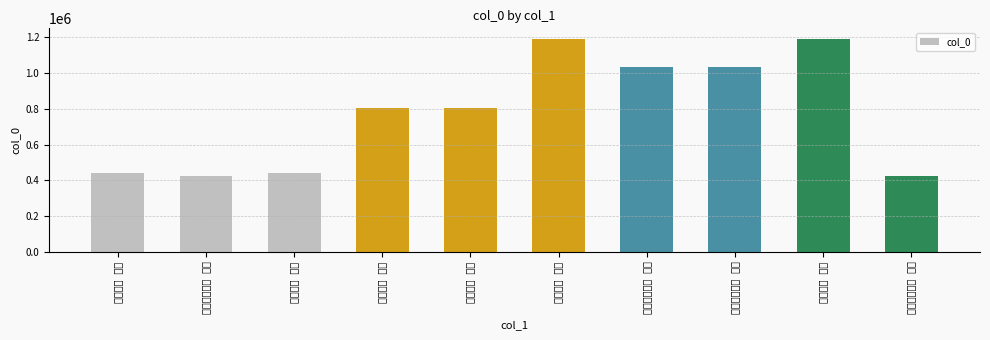

Reading right to left, what are all the values shown in this chart?

桥西即目二首 其二=423200	即目二首 其二=1190603	山中即目二首 其一=1033284	山中即目二首 其二=1033283	即目二首 其一=1190602	即目二首 其一=804296	即目二首 其二=804297	即目二首 其一=440773	桥西即目二首 其一=423199	即目二首 其二=440774